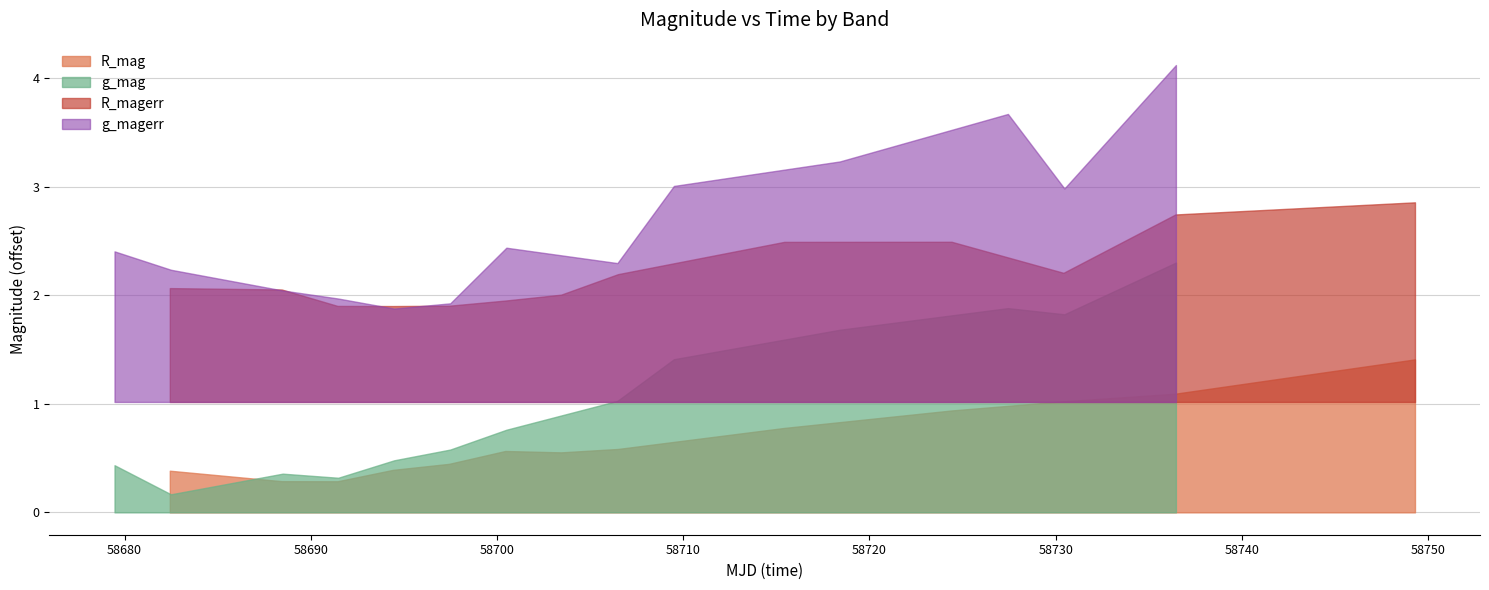

True or false: R_mag and g_magerr intersect in this chart.

False